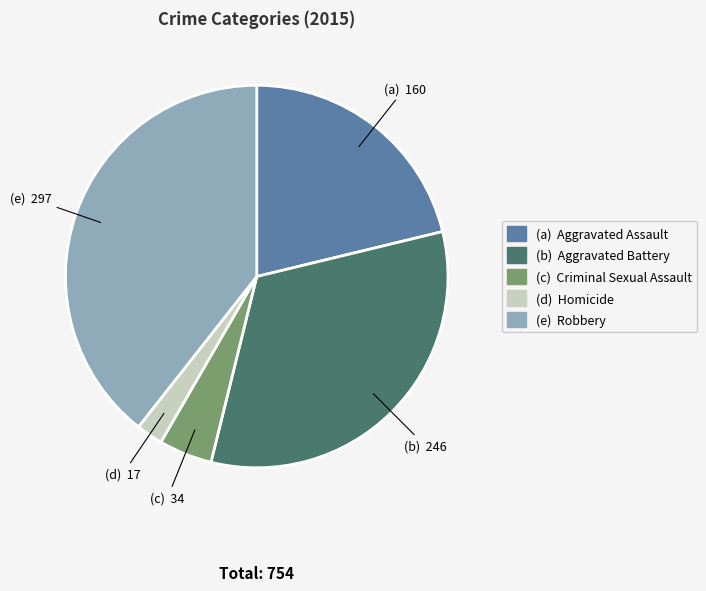

Does any single category account for the majority?

No